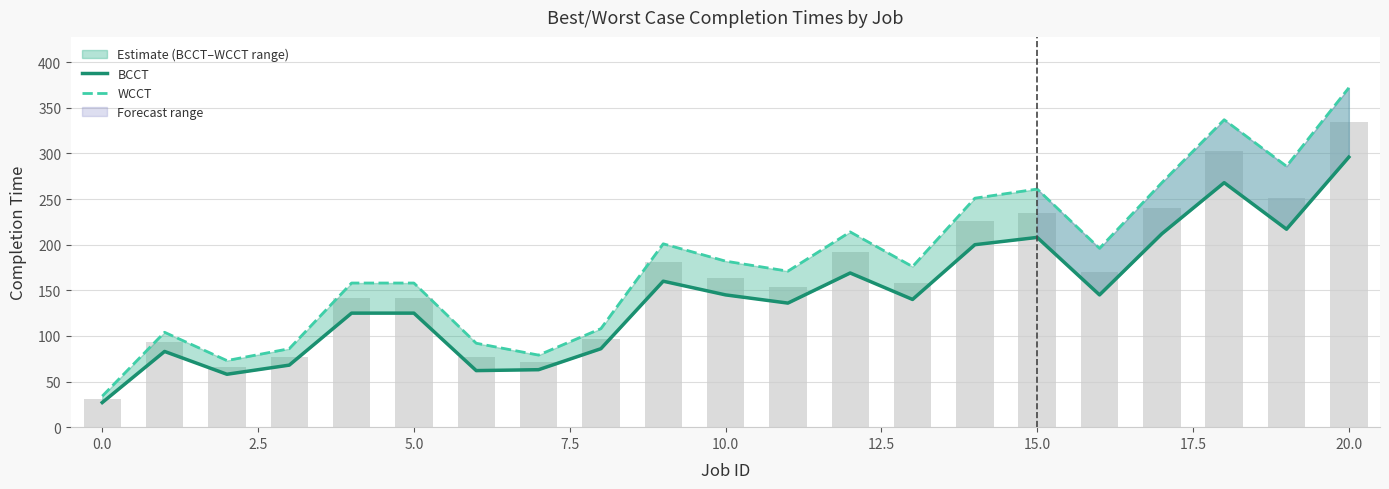

Which series changed the most between 17.5 and 16?

WCCT